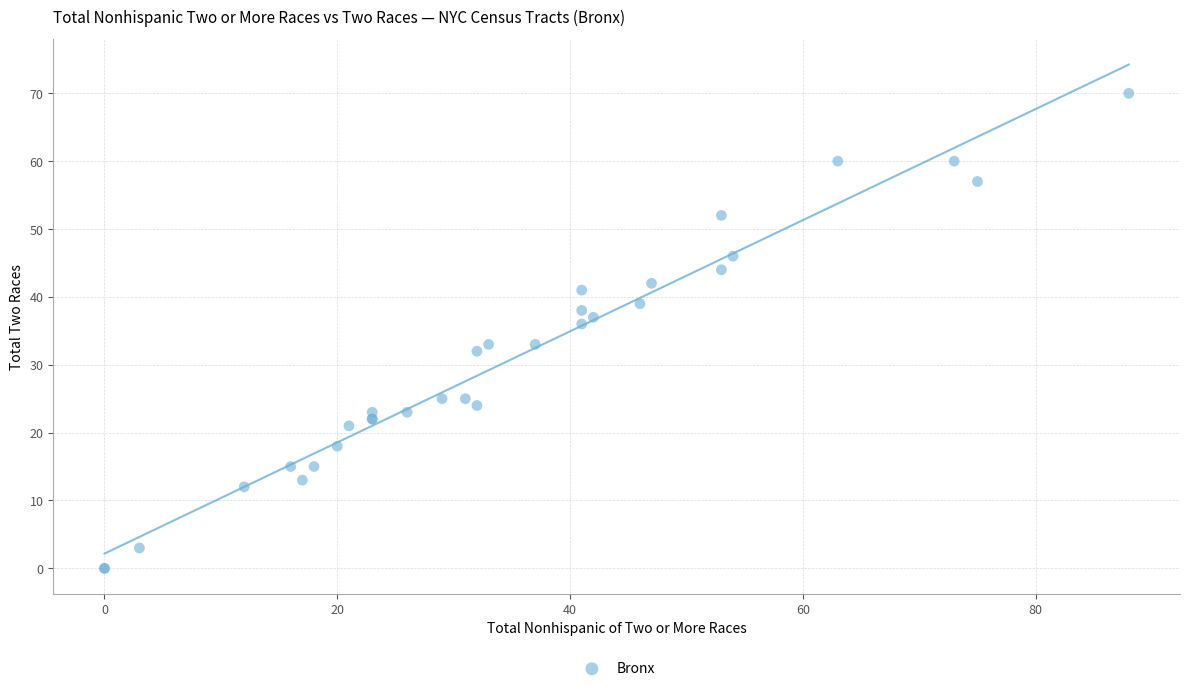

What Y value in the scatter plot is closest to 35?

36